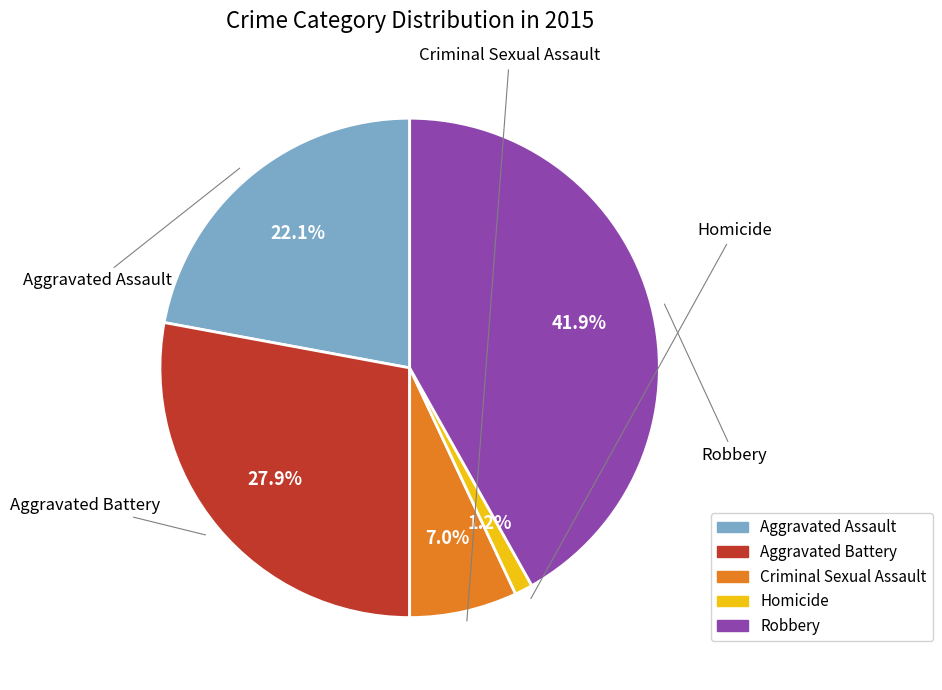

Which category has the biggest portion of the pie?

Robbery